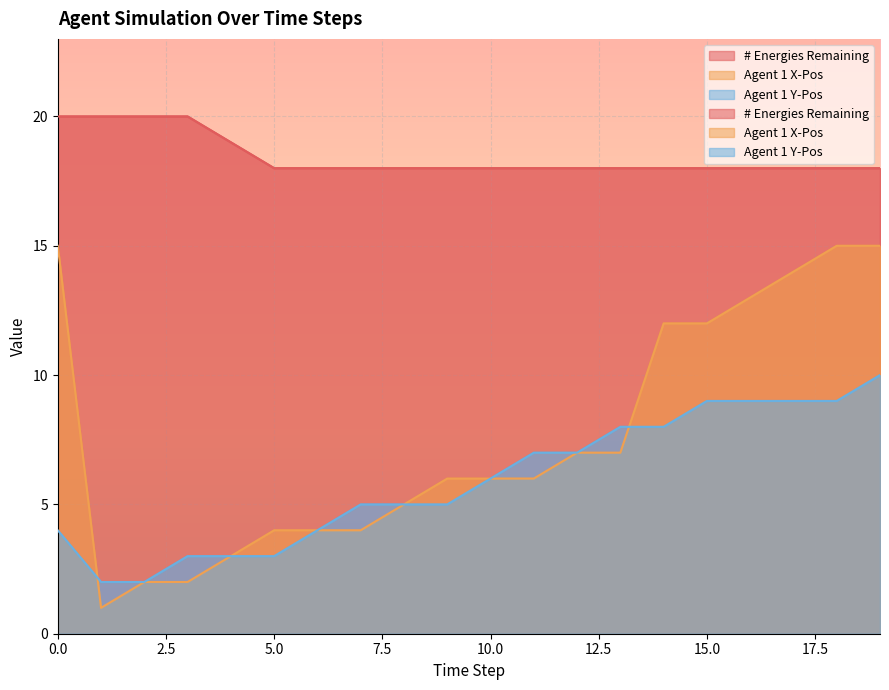

How many values in the Agent 1 Y-Pos series exceed 6?

9